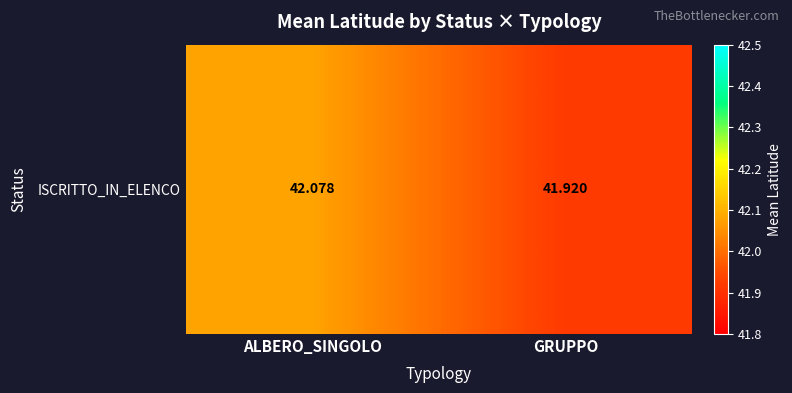

Reading left to right, extract all data points from this chart.

ALBERO_SINGOLO=42.1	GRUPPO=41.9